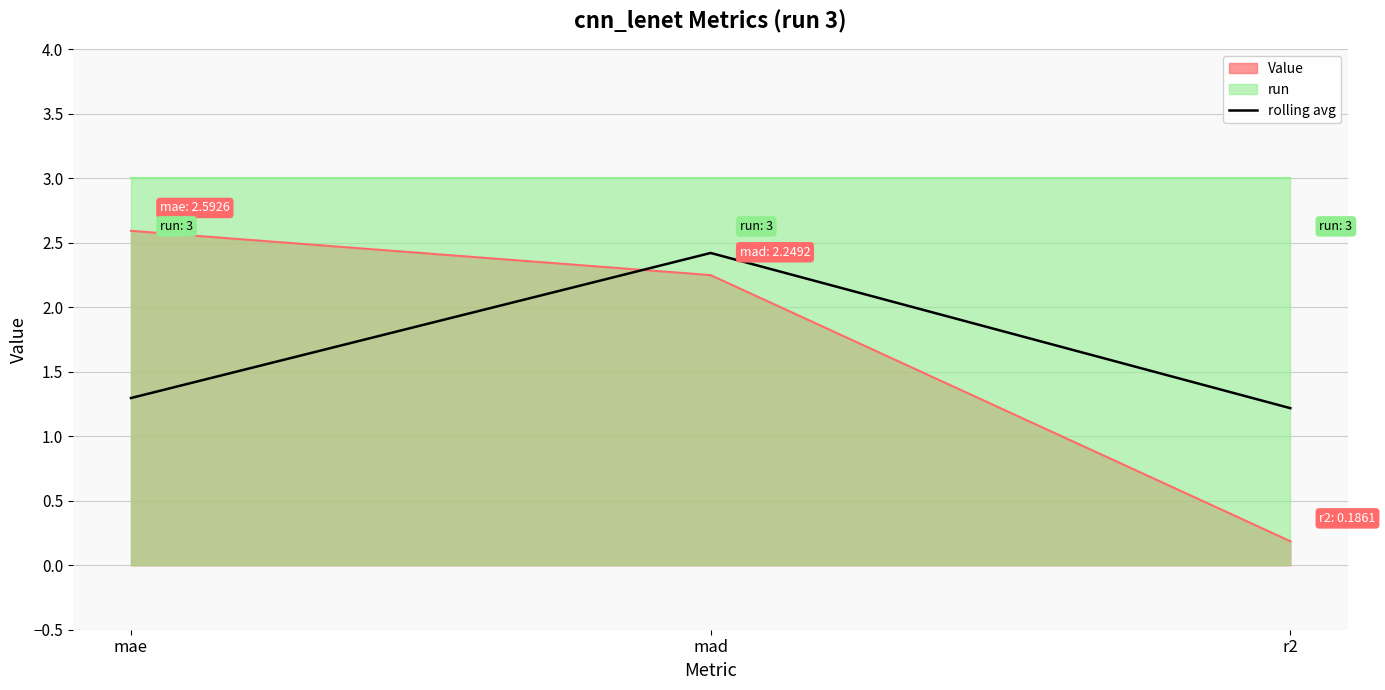

The value at mad is 2.4. True or false?

True